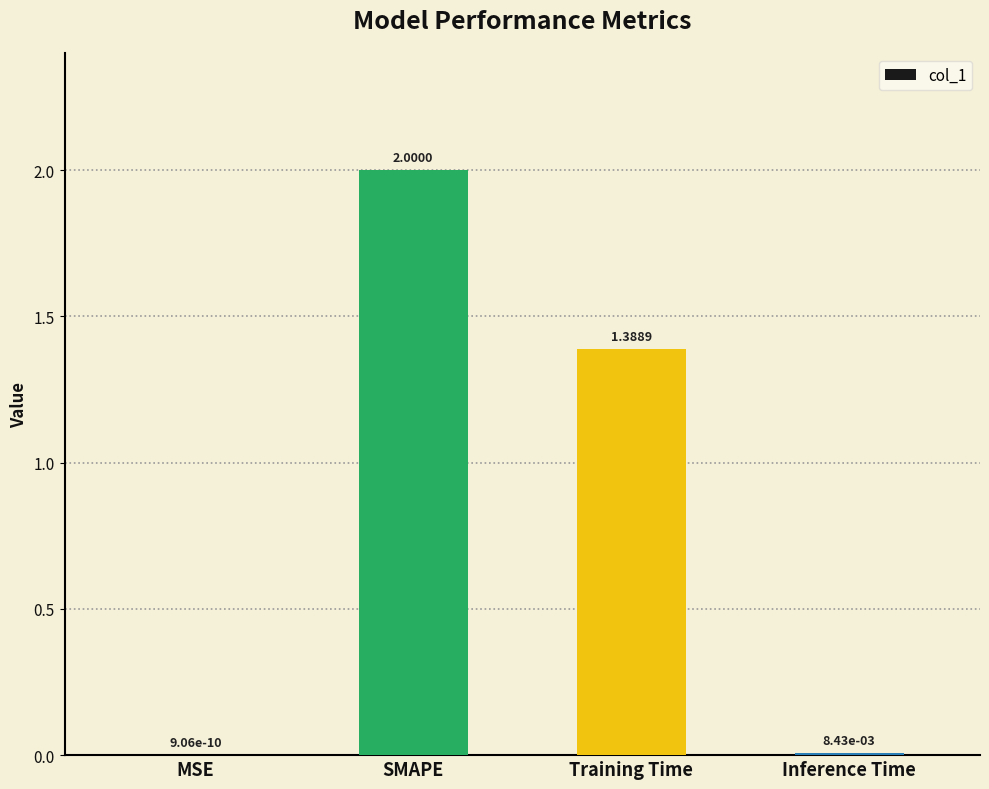

What is the sum of all values?

3.4